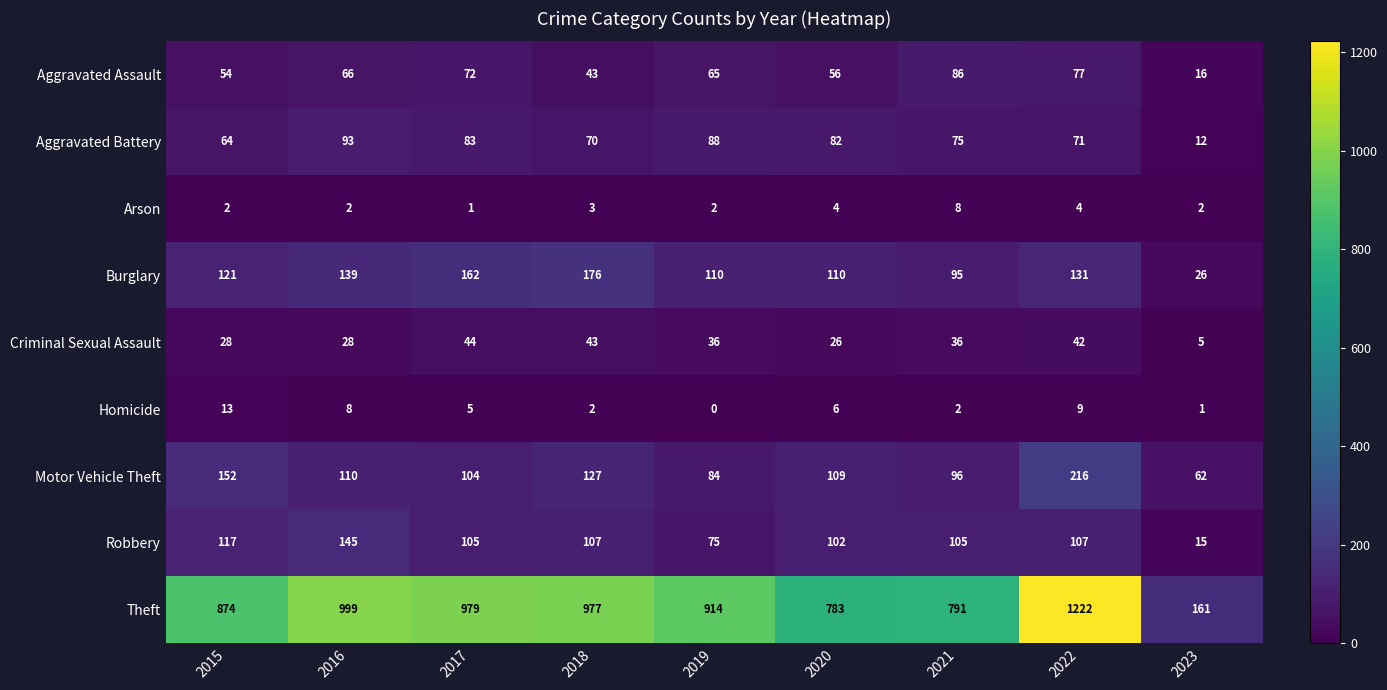

List the series in order of their peak value, lowest first.

Arson, Homicide, Criminal Sexual Assault, Aggravated Assault, Aggravated Battery, Robbery, Burglary, Motor Vehicle Theft, Theft